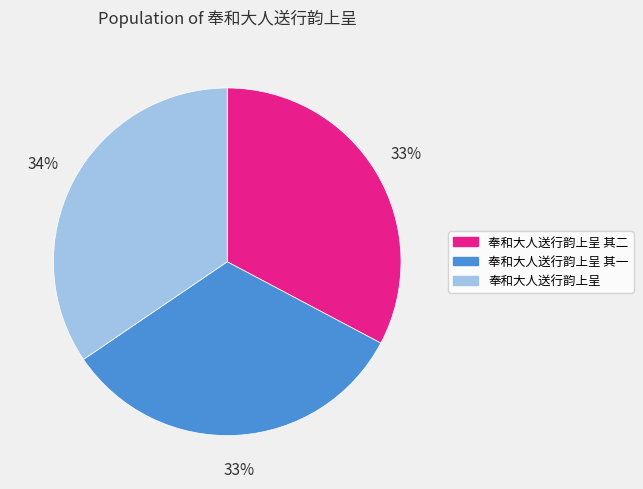

Combined, do 奉和大人送行韵上呈 and 奉和大人送行韵上呈 其二 account for over 50%?

Yes